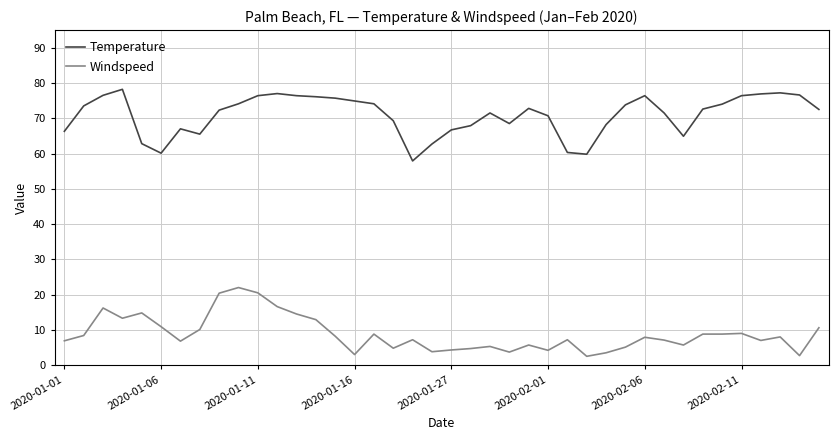

Which series has the widest spread of values?

Temperature